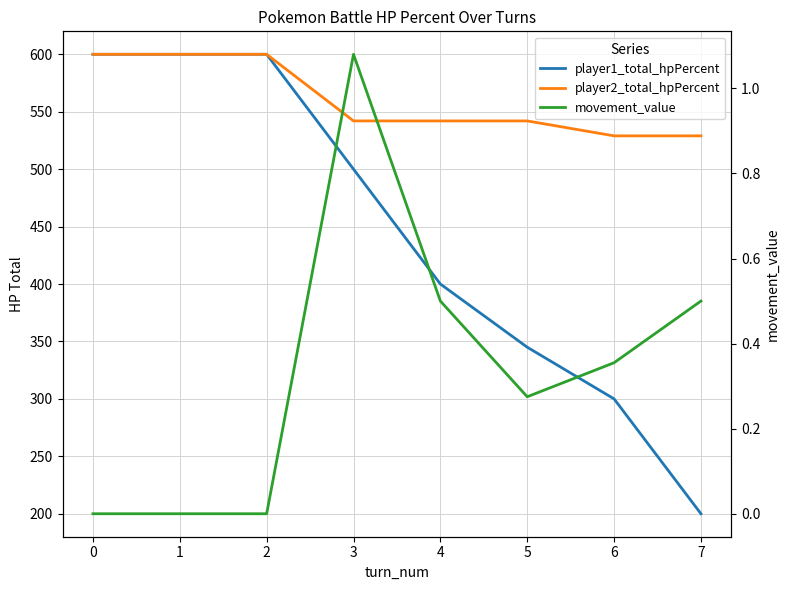

What is the maximum value for player1_total_hpPercent?

600.0